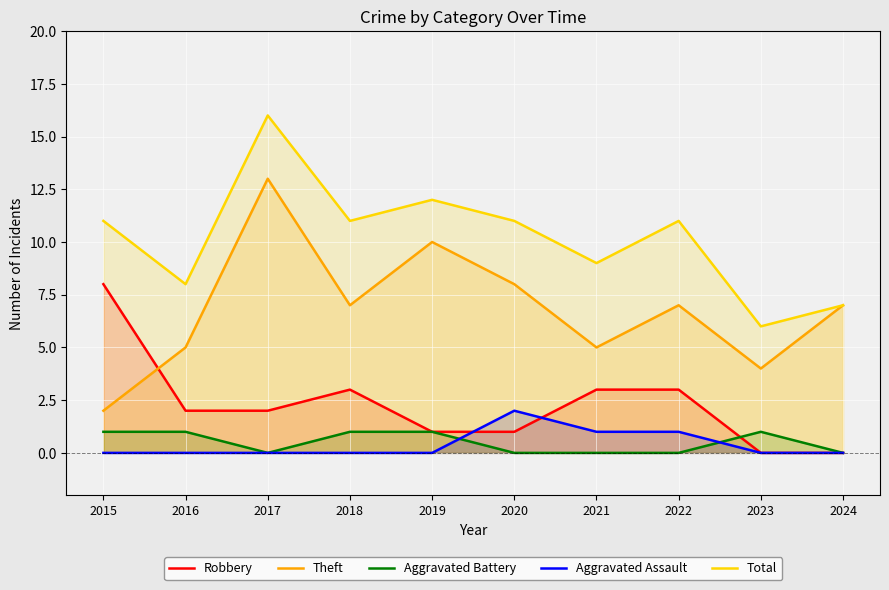

What value does the Total series have at 2022?

11